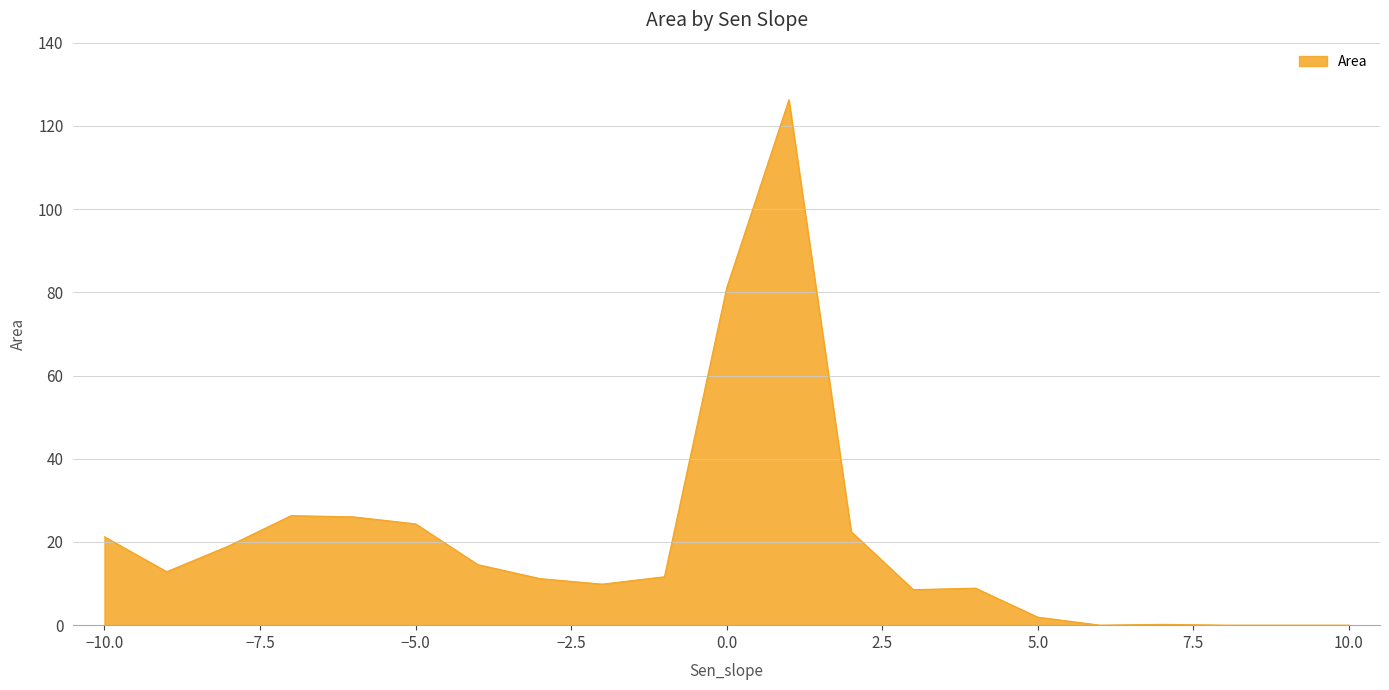

How many series are shown in this chart?

1